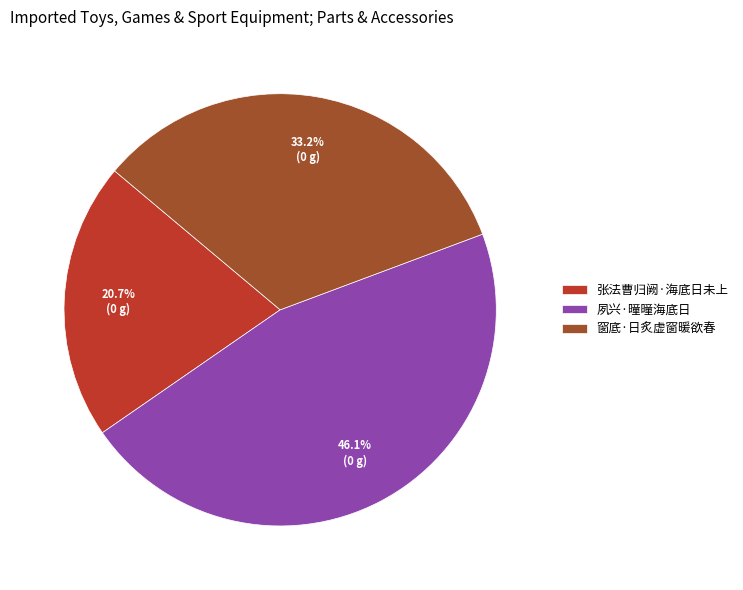

Is it true that 夙兴·曈曈海底日 is 46% of the pie?

True